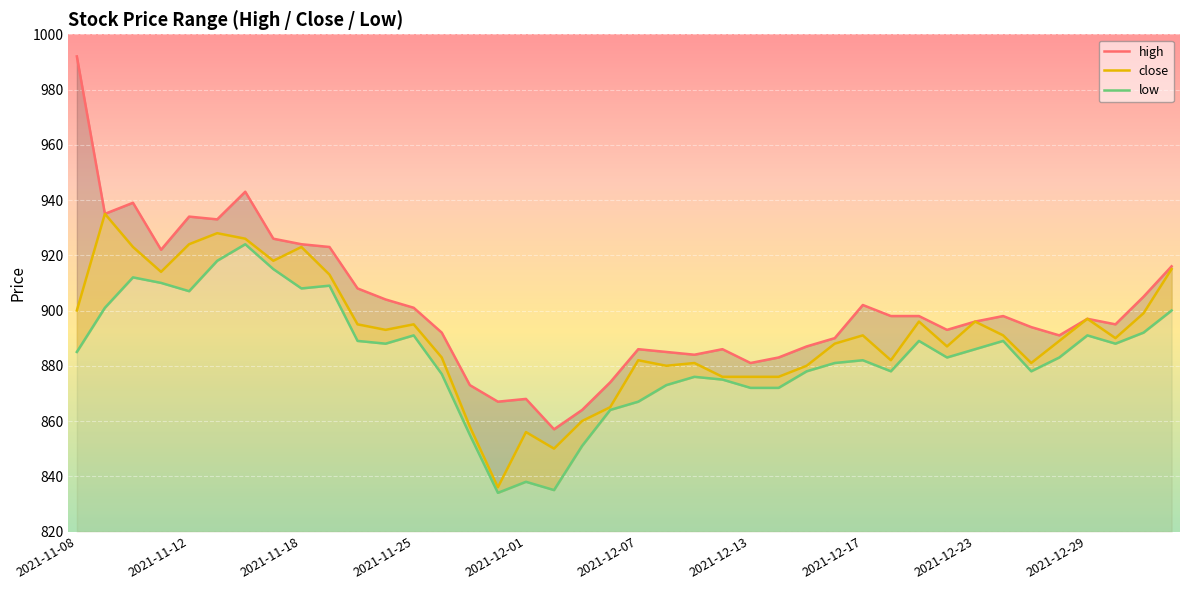

True or false: low and close intersect in this chart.

False